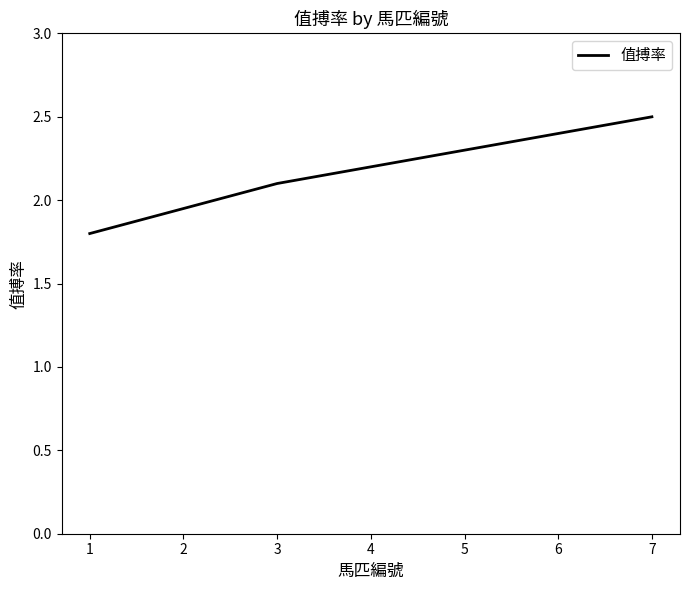

What is the sum of all values?

6.4